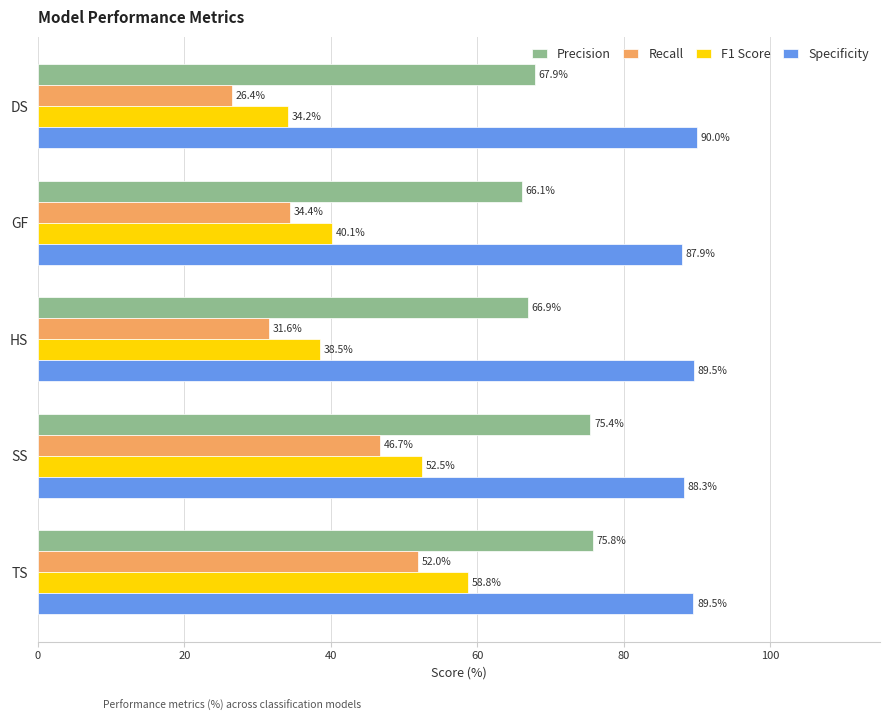

What are all the series names shown in the legend?

Precision, Recall, F1 Score, Specificity